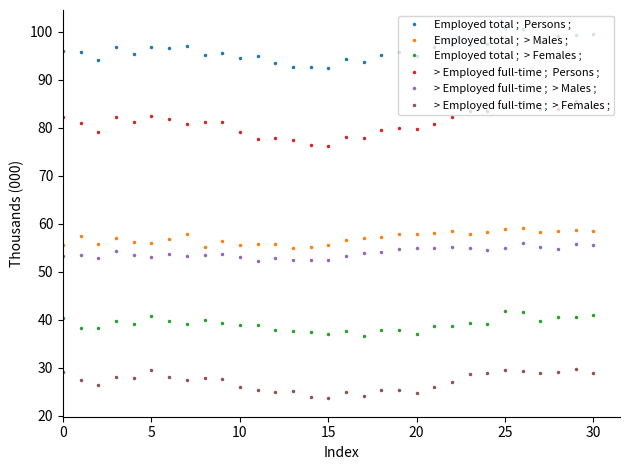

What is the smallest value displayed?

23.6